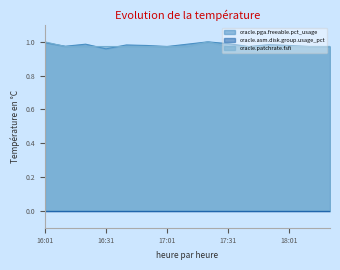

Which series changed the most between 16:41 and 17:41?

oracle.pga.freeable.pct_usage